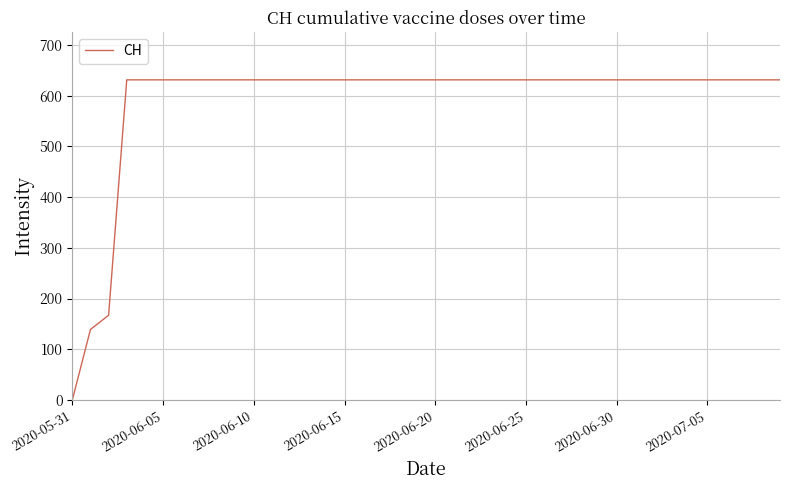

How many values are below 631?

3